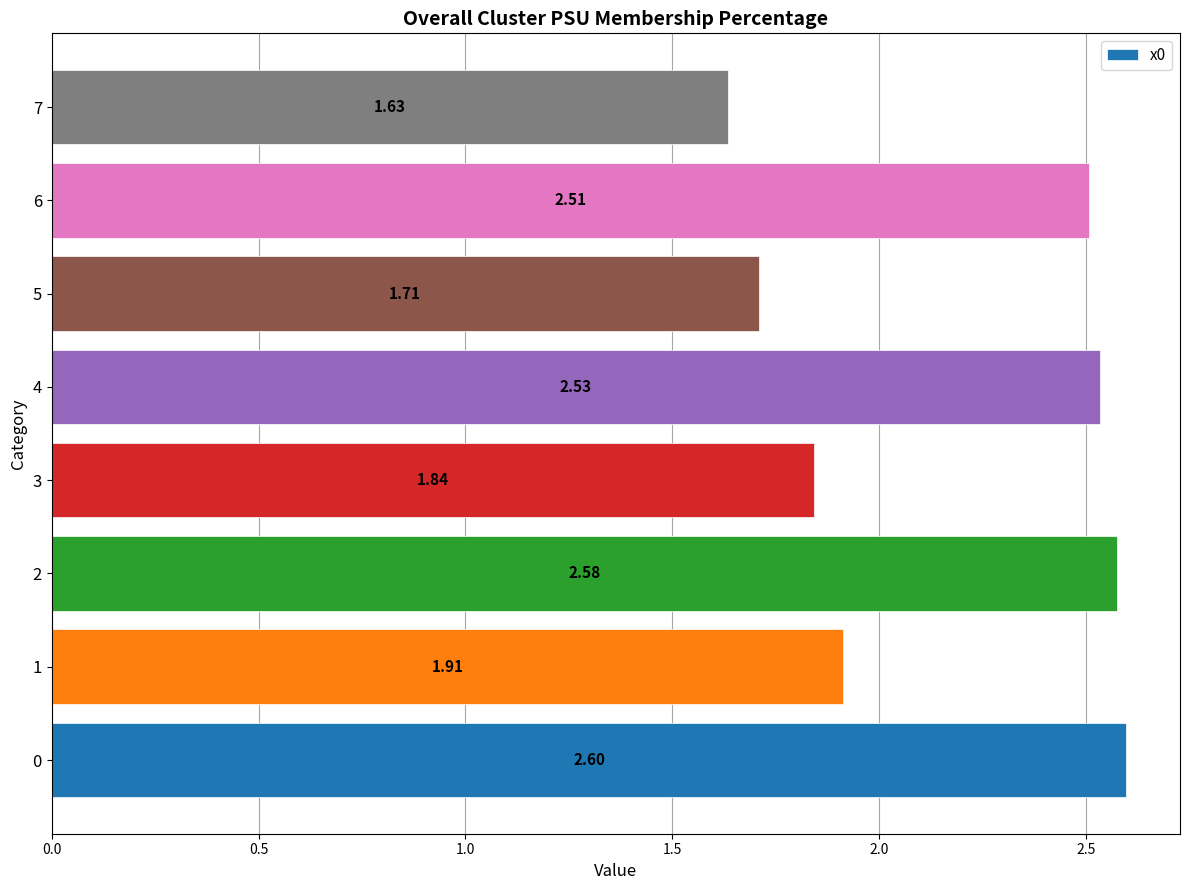

How many bars are there in total?

8